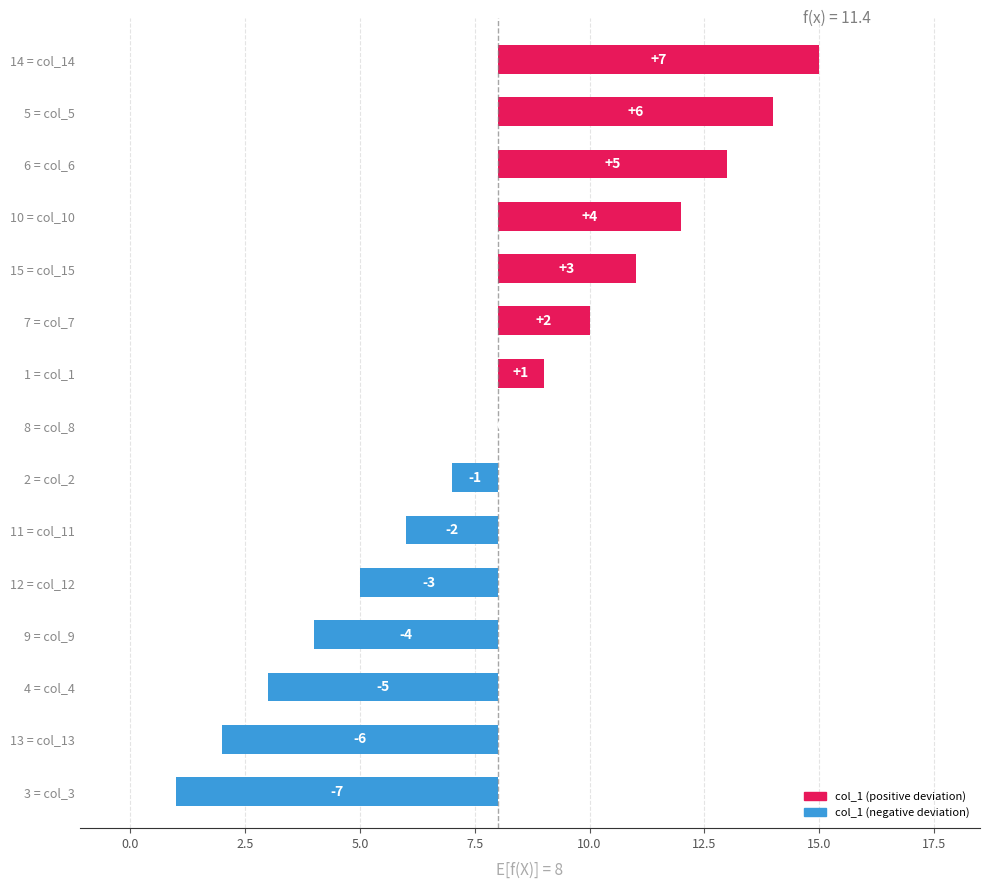

The value at 5 = col_5 is 10. True or false?

False